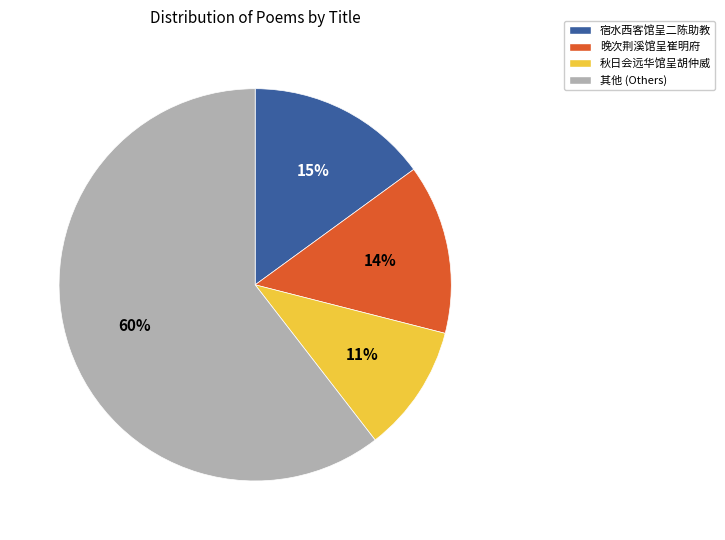

To the nearest percent, what is the average slice percentage?

25%